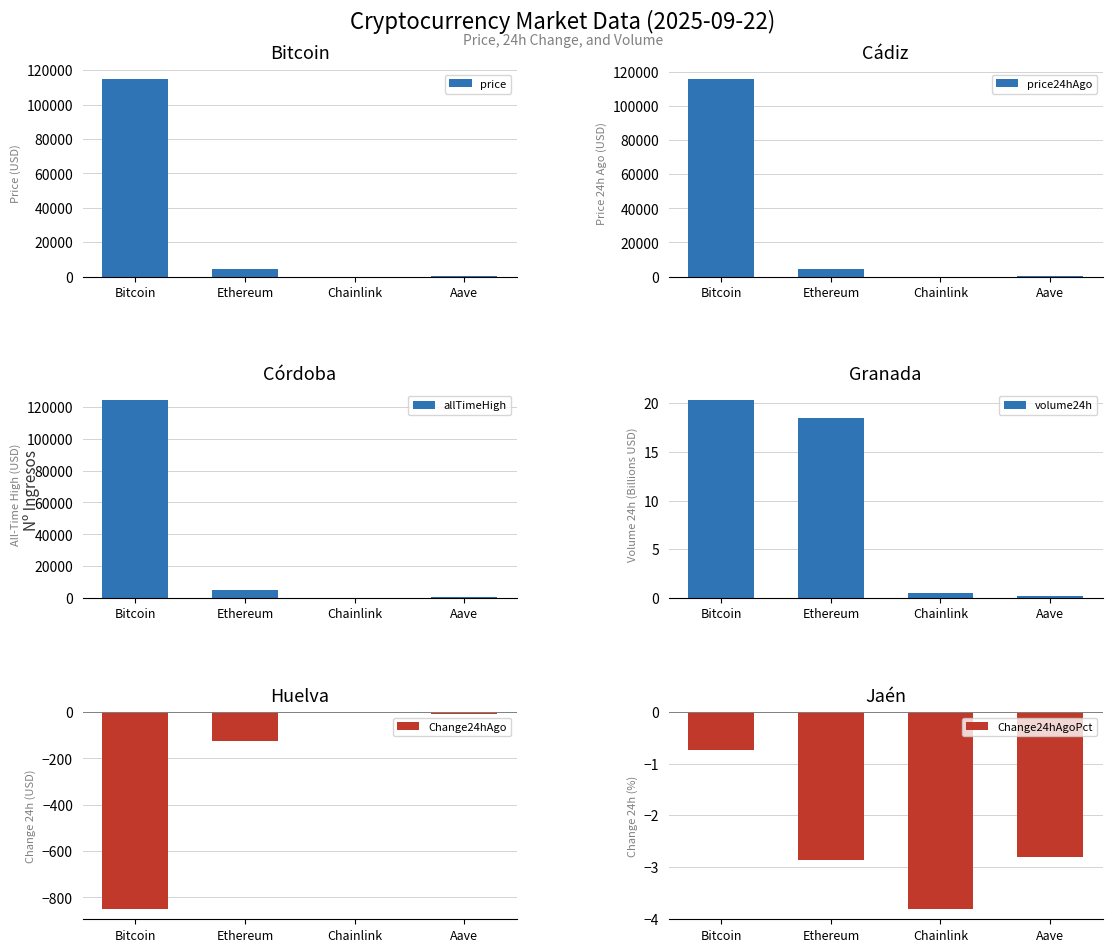

At which label does Change24hAgo reach its minimum?

Bitcoin